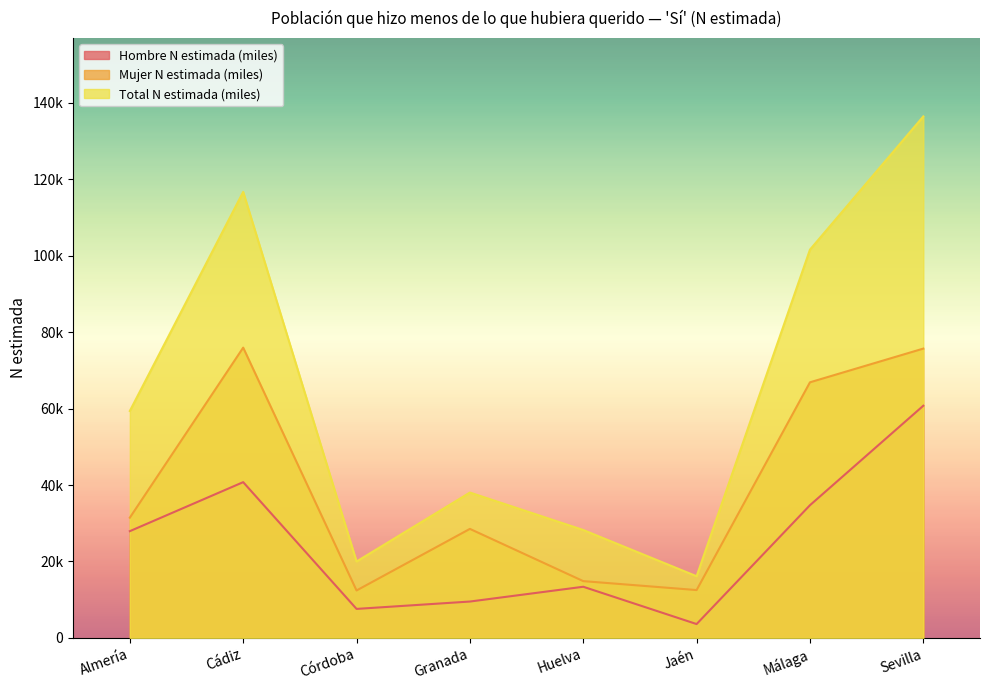

What are all the series names shown in the legend?

Hombre N estimada (miles), Mujer N estimada (miles), Total N estimada (miles)